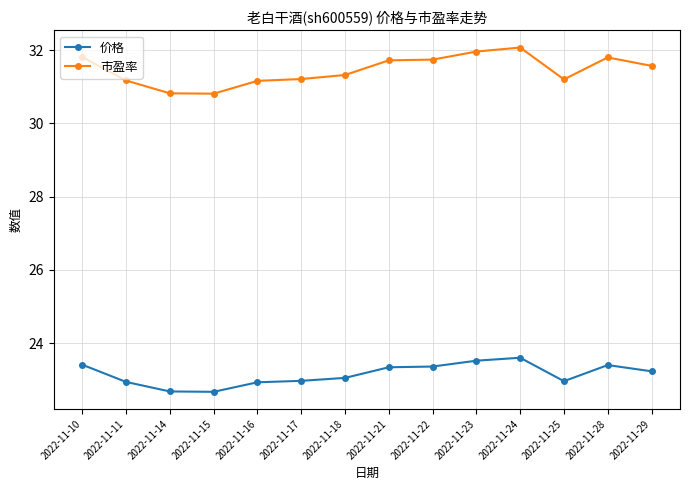

Between 2022-11-10 and 2022-11-16, which series saw the biggest shift?

市盈率